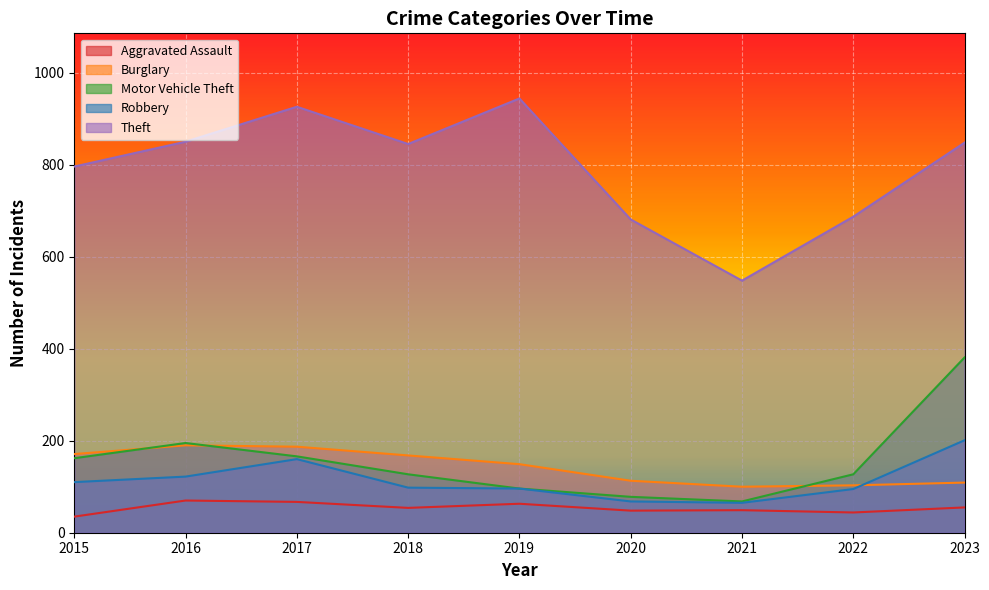

What is the difference between the maximum and second lowest values in the Aggravated Assault series?

26